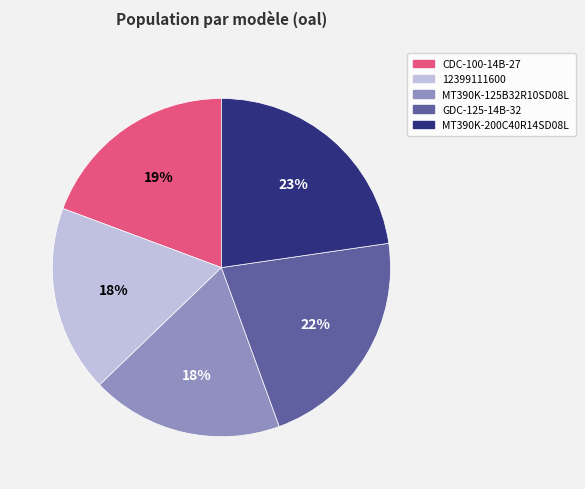

How many slices are in this pie chart?

5